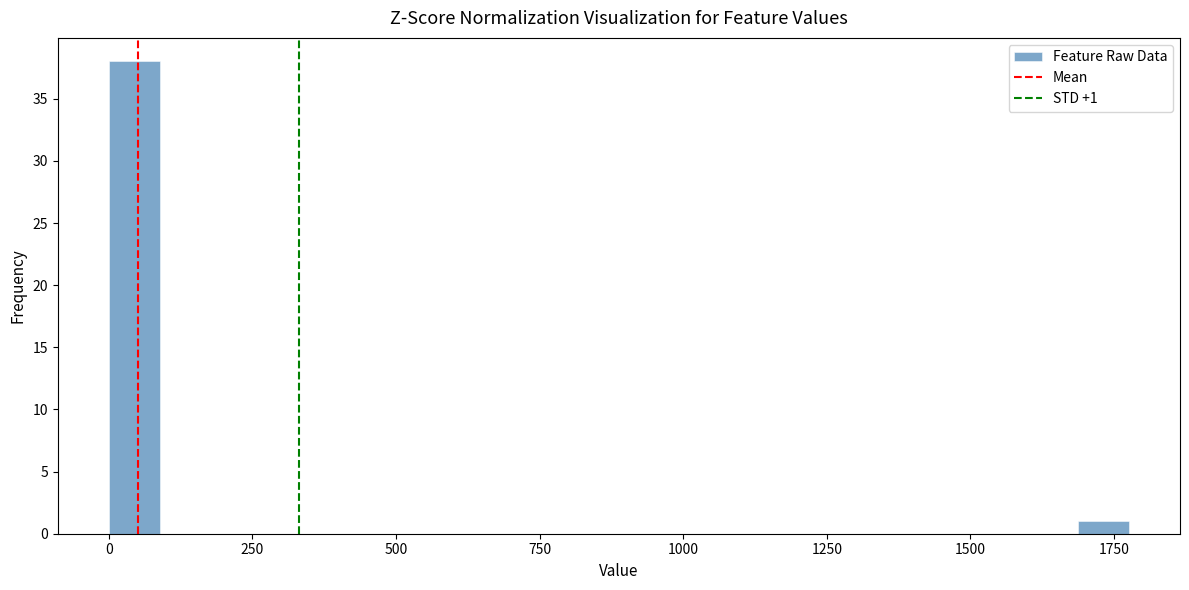

Read against the x-axis, roughly where is the centre of the tallest bar?

50